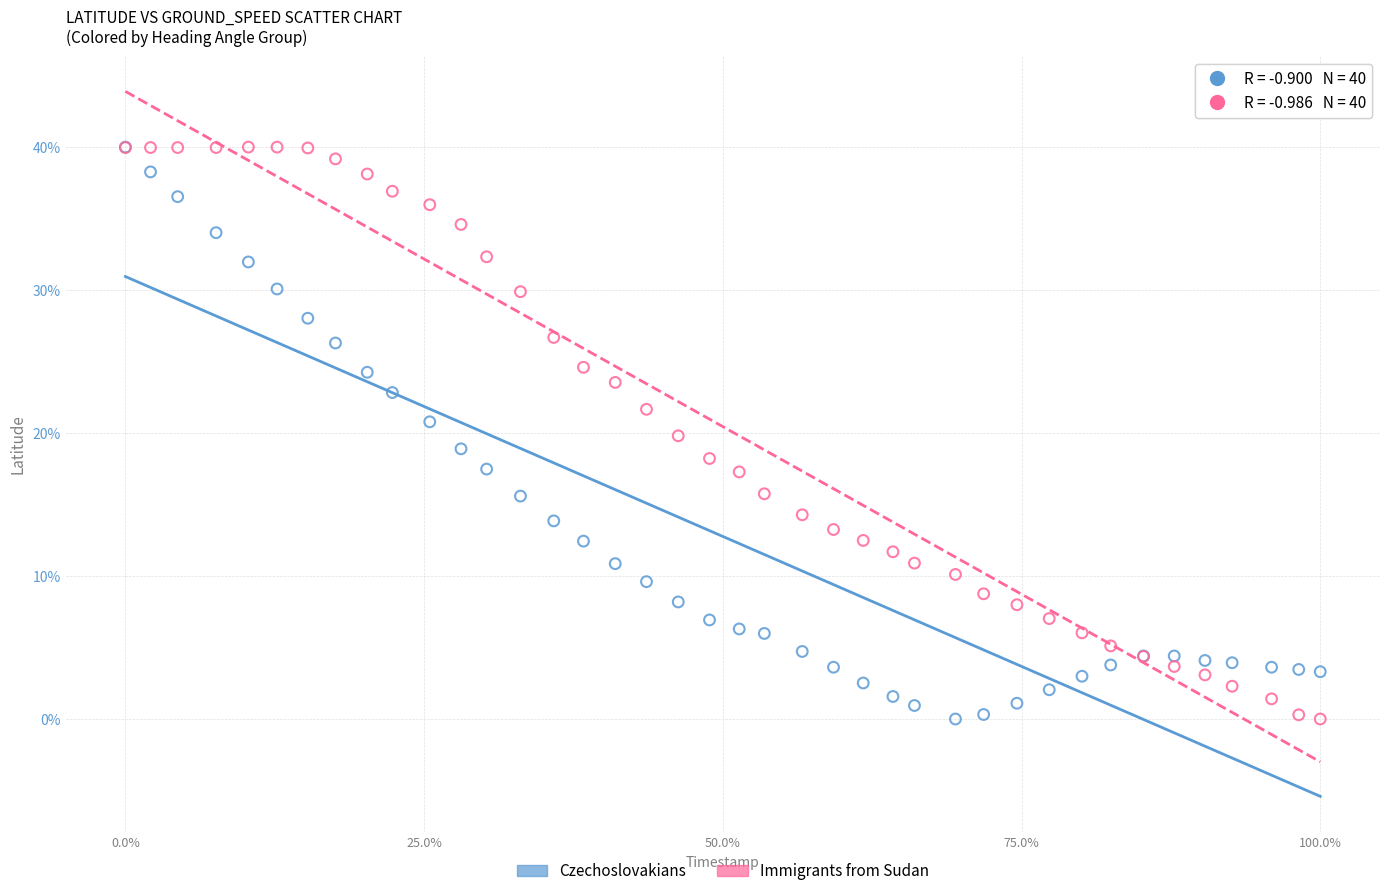

What are all the series names shown in the legend?

Czechoslovakians, Immigrants from Sudan